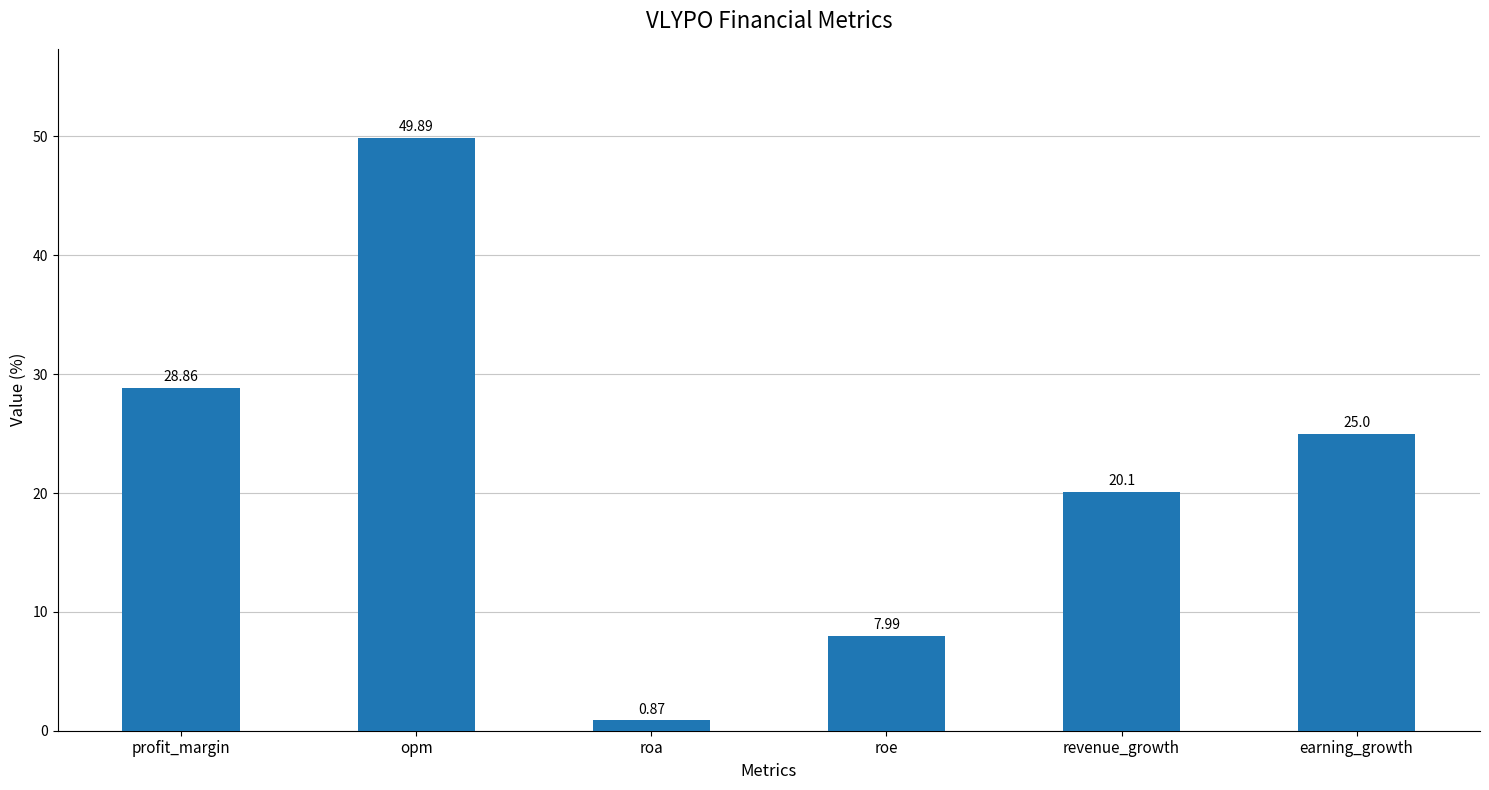

What is the value of the 5th bar from the left?

20.1